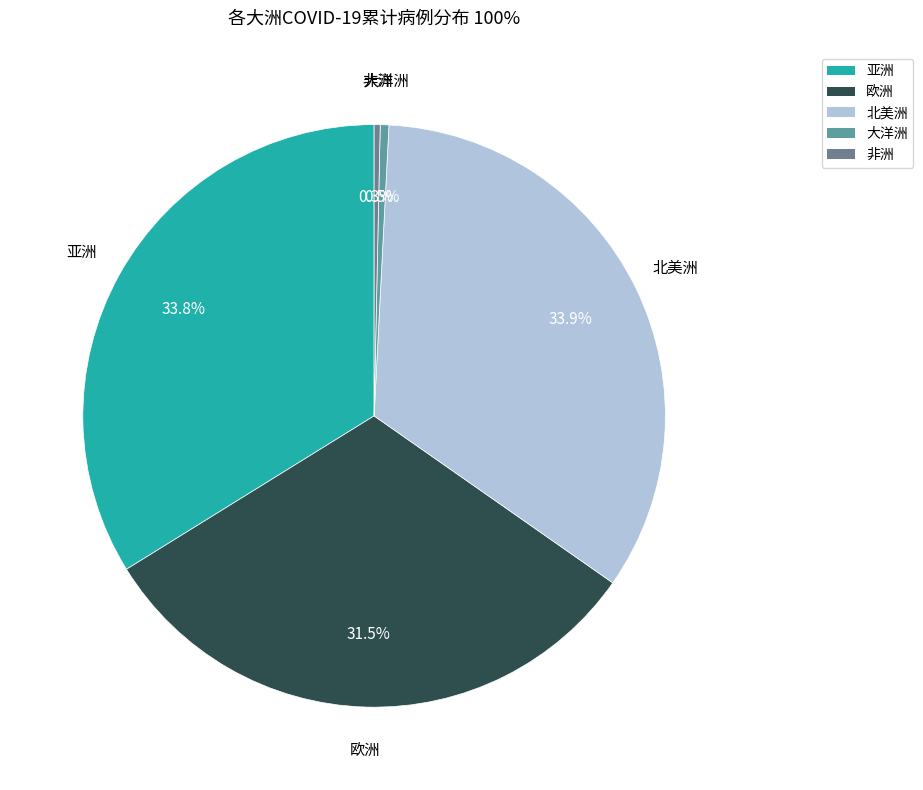

To the nearest percent, what is the average slice percentage?

20%